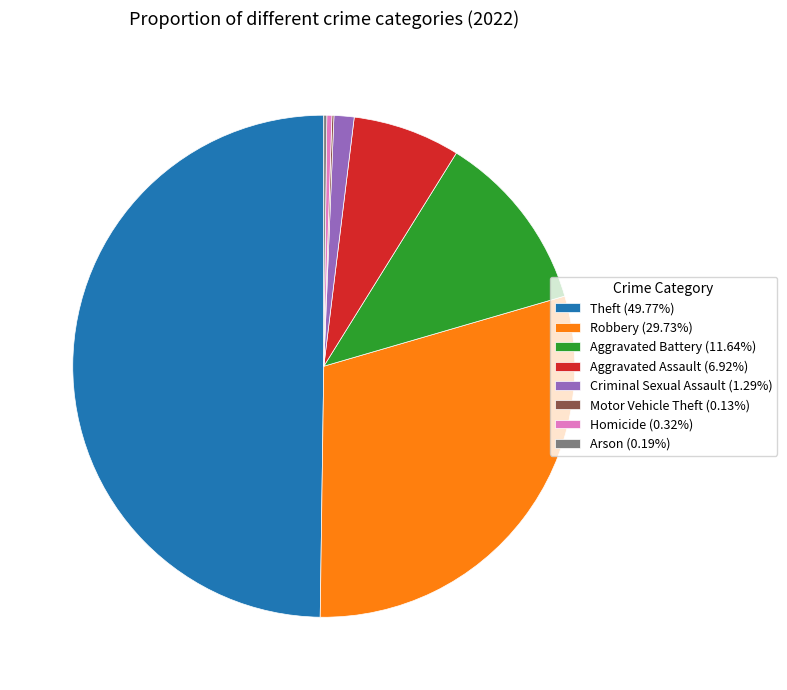

The Criminal Sexual Assault slice represents 1% of the pie. True or false?

True